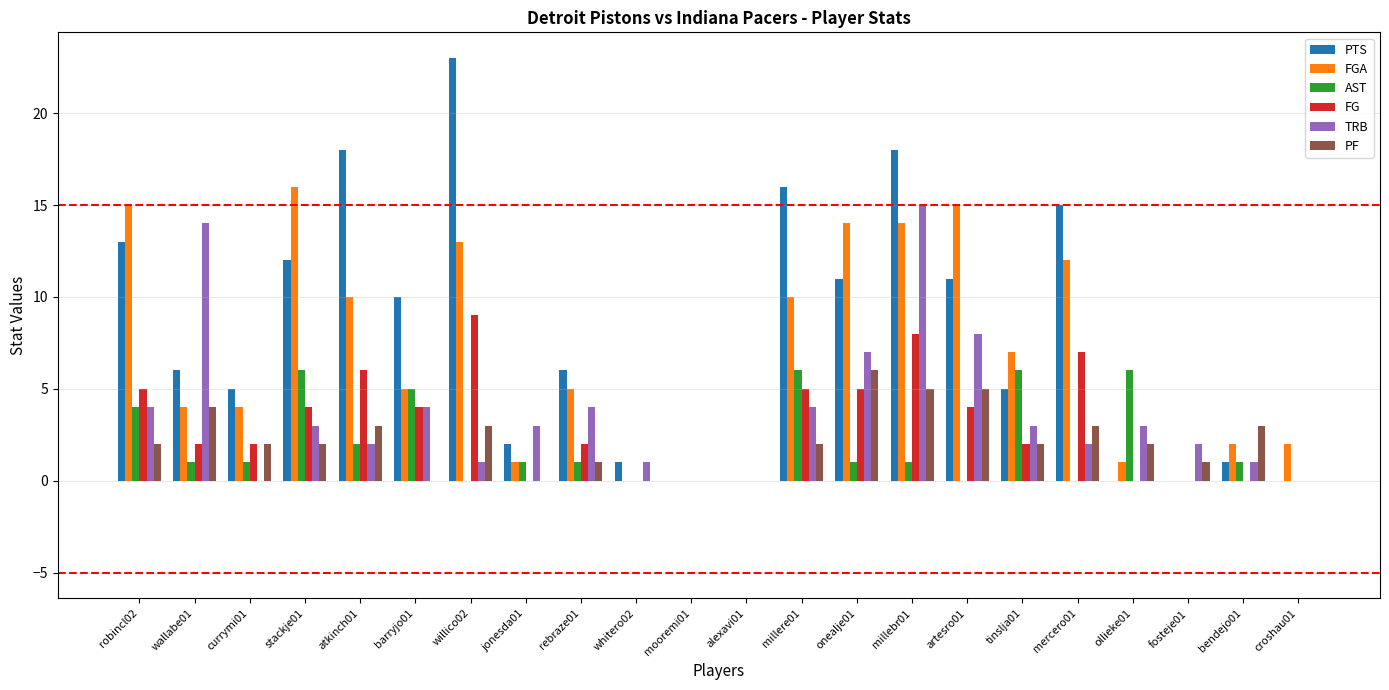

The FGA series shows 7 at tinslja01. True or false?

True